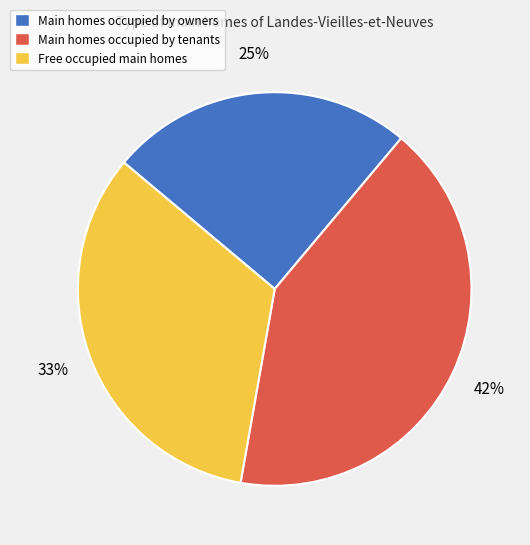

To the nearest percent, what is the average slice percentage?

33%